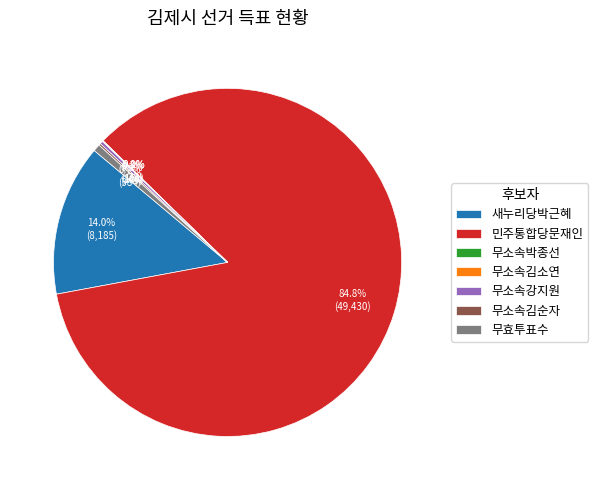

Is there any slice that represents more than half of the pie?

Yes